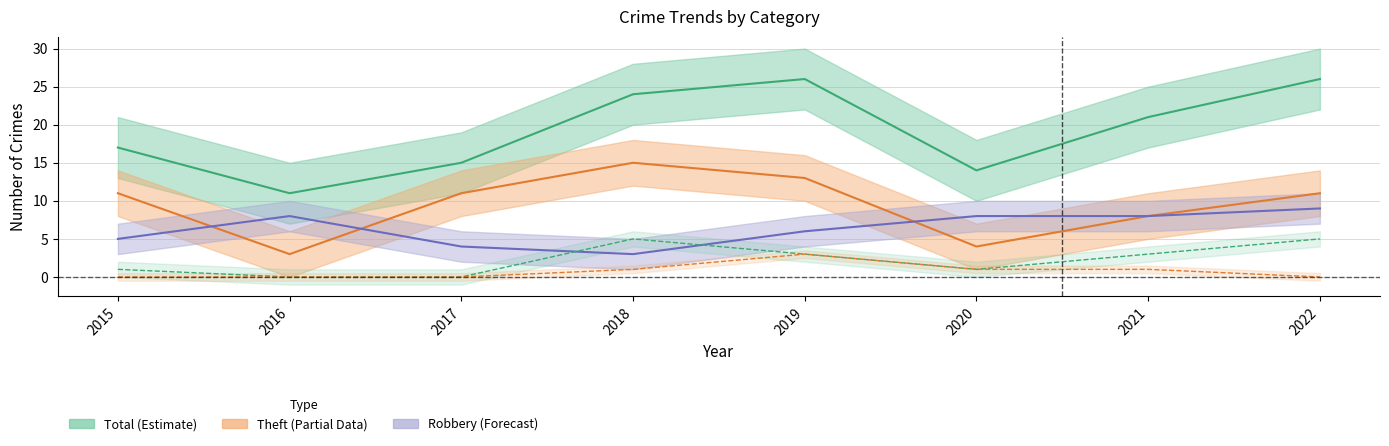

True or false: Theft and Aggravated Assault Line cross at least once.

False